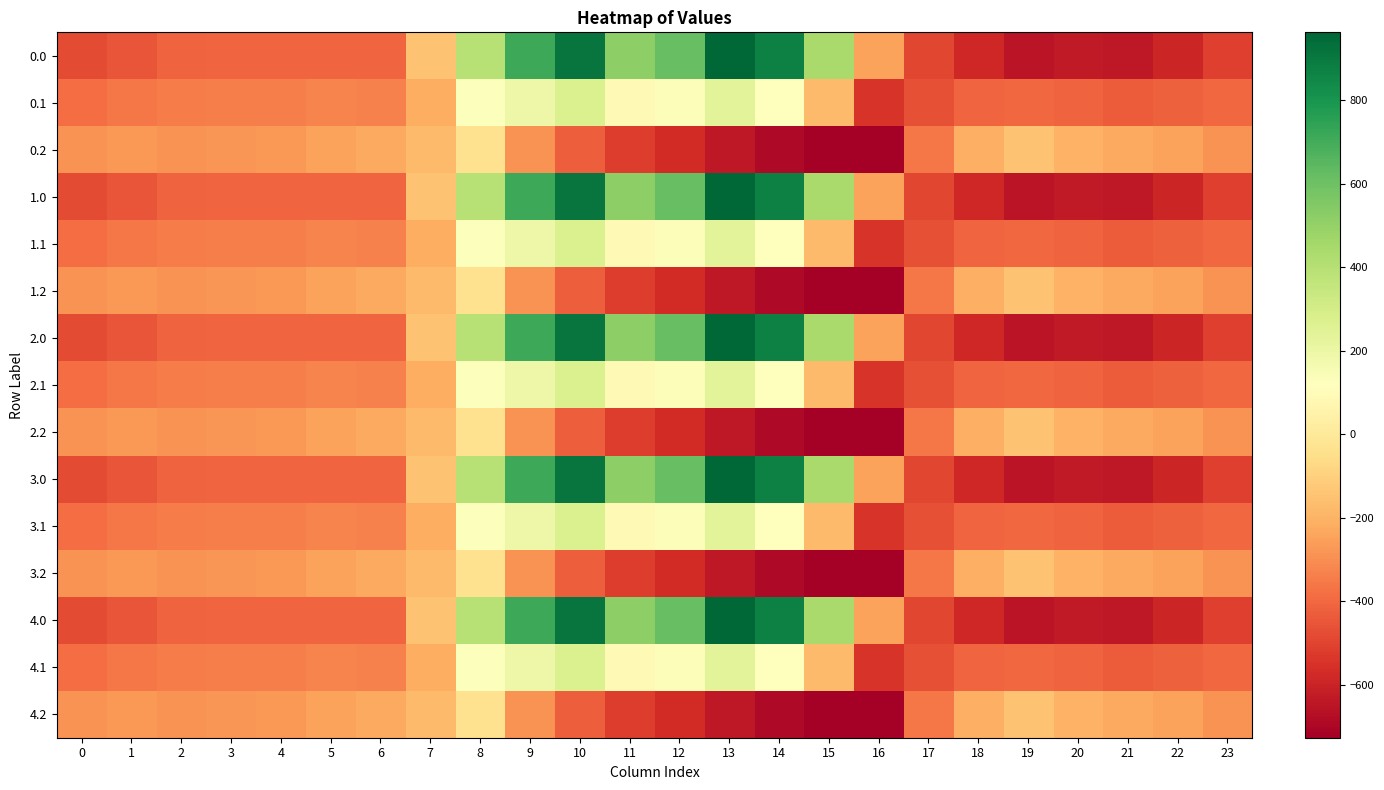

Between 13 and 16, which is larger?

13